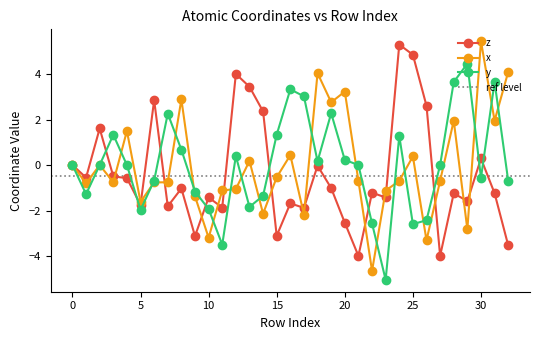

At which category is the sum across all series the highest?

24